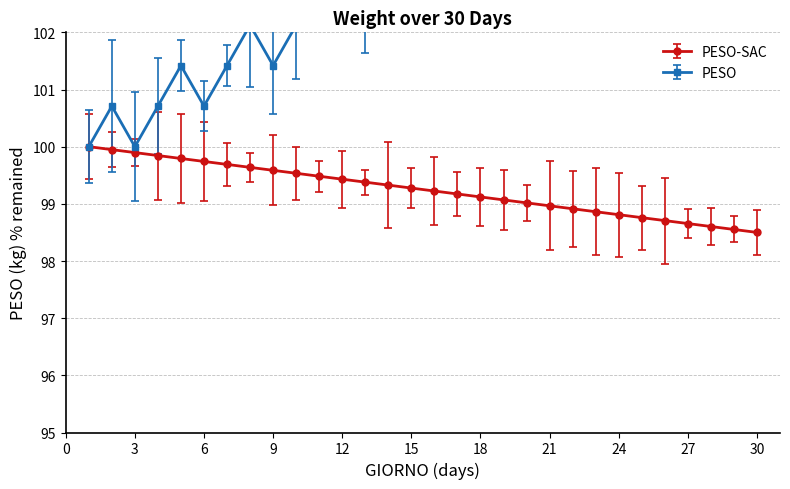

The value at 18 is 68.5. True or false?

False